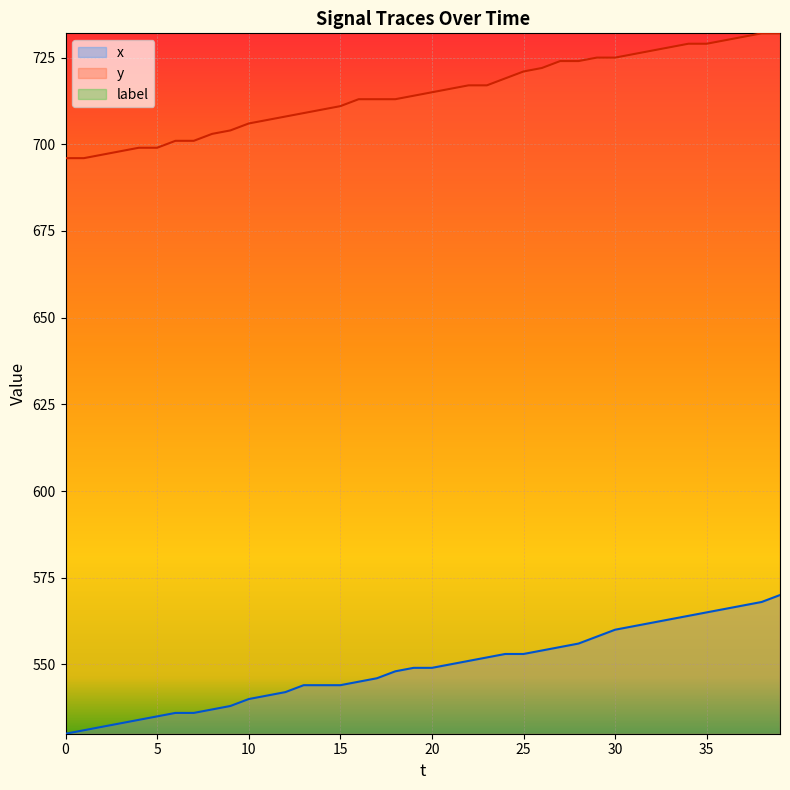

The x series shows 187 at 25. True or false?

False